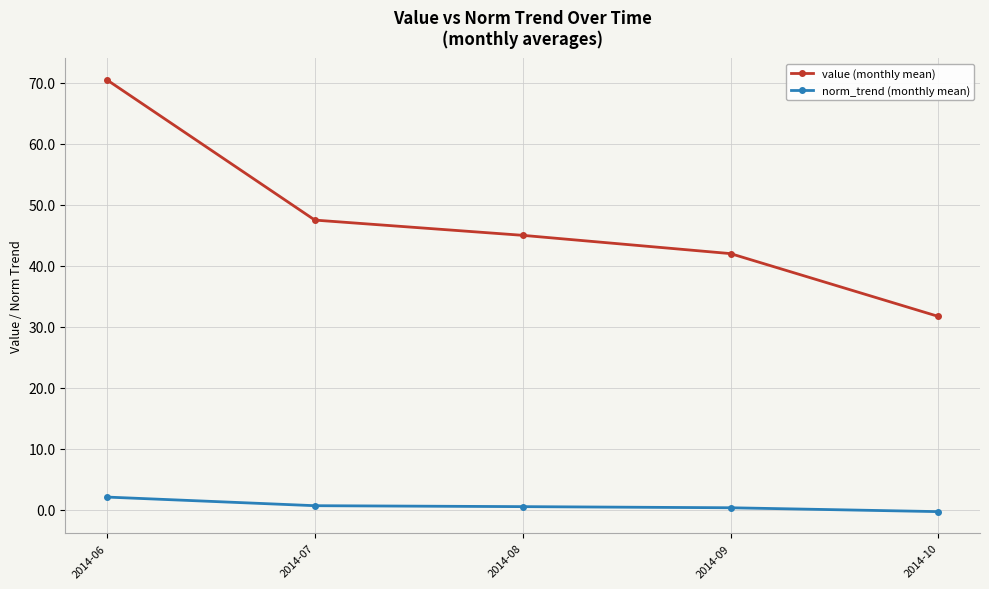

What is the difference between the second highest and minimum values in the norm_trend (monthly mean) series?

1.0